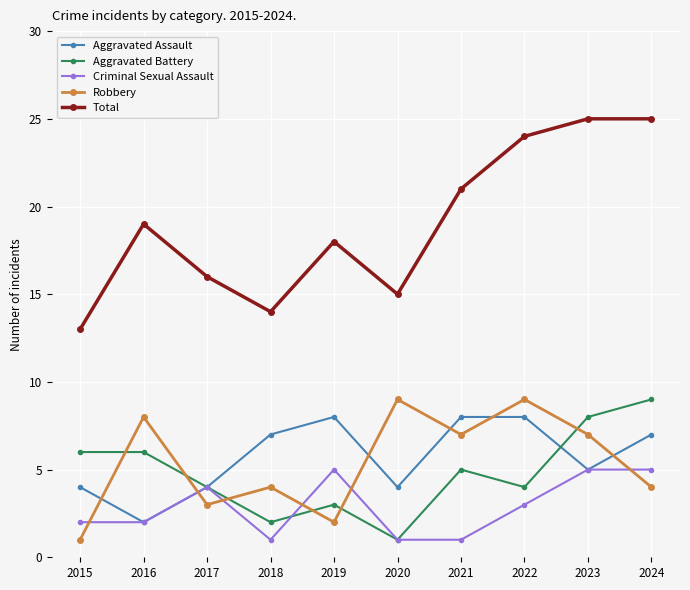

Reading left to right, transcribe all the data shown in this chart.

Aggravated Assault: 4	2	4	7	8	4	8	8	5	7
Aggravated Battery: 6	6	4	2	3	1	5	4	8	9
Criminal Sexual Assault: 2	2	4	1	5	1	1	3	5	5
Robbery: 1	8	3	4	2	9	7	9	7	4
Total: 13	19	16	14	18	15	21	24	25	25